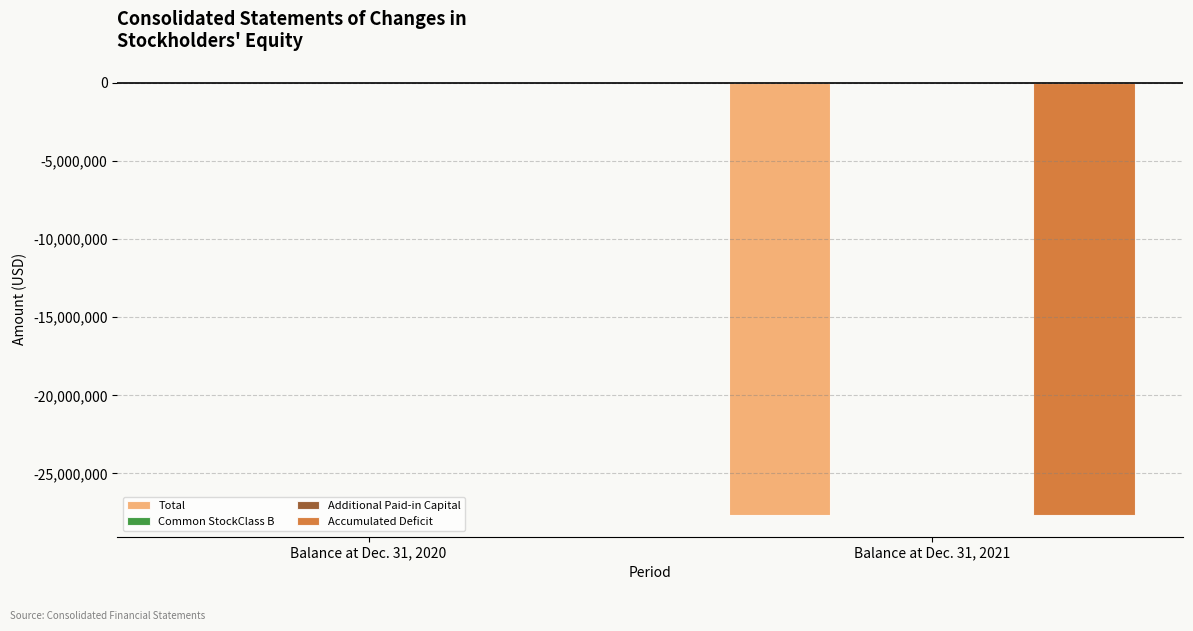

Which series changed the most between Balance at Dec. 31, 2020 and Balance at Dec. 31, 2021?

Total